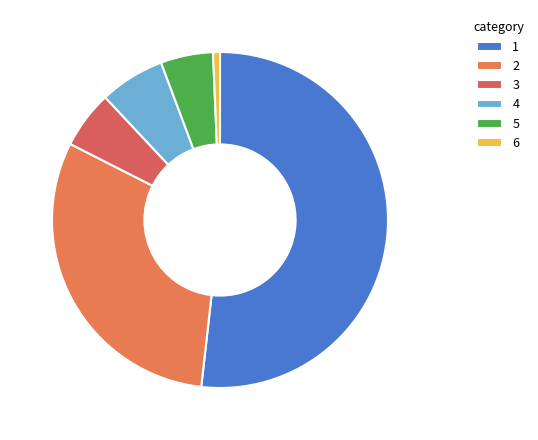

How many slices are in this pie chart?

6